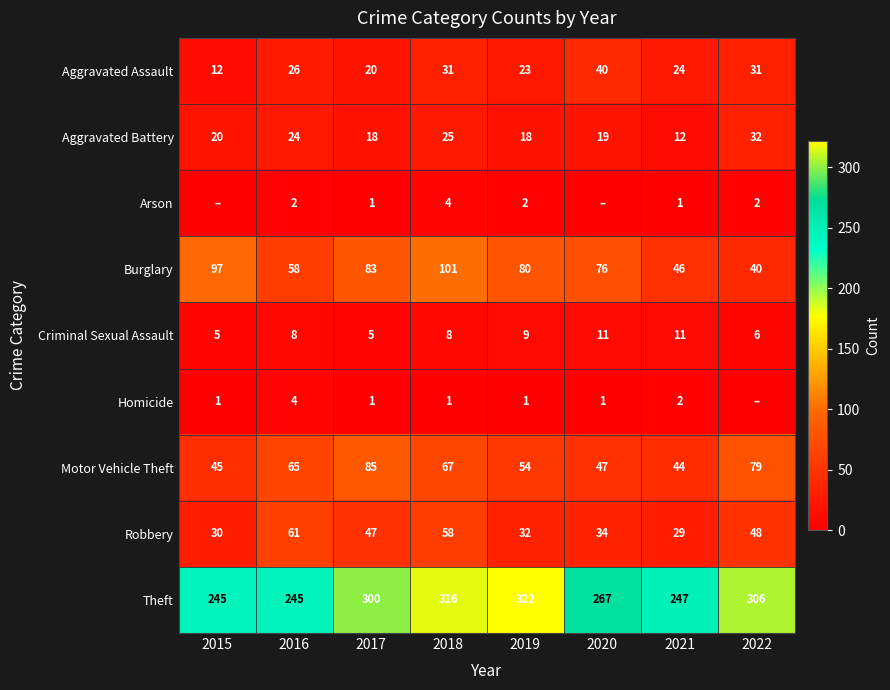

What is the difference between the second highest and second lowest values in the Arson series?

2